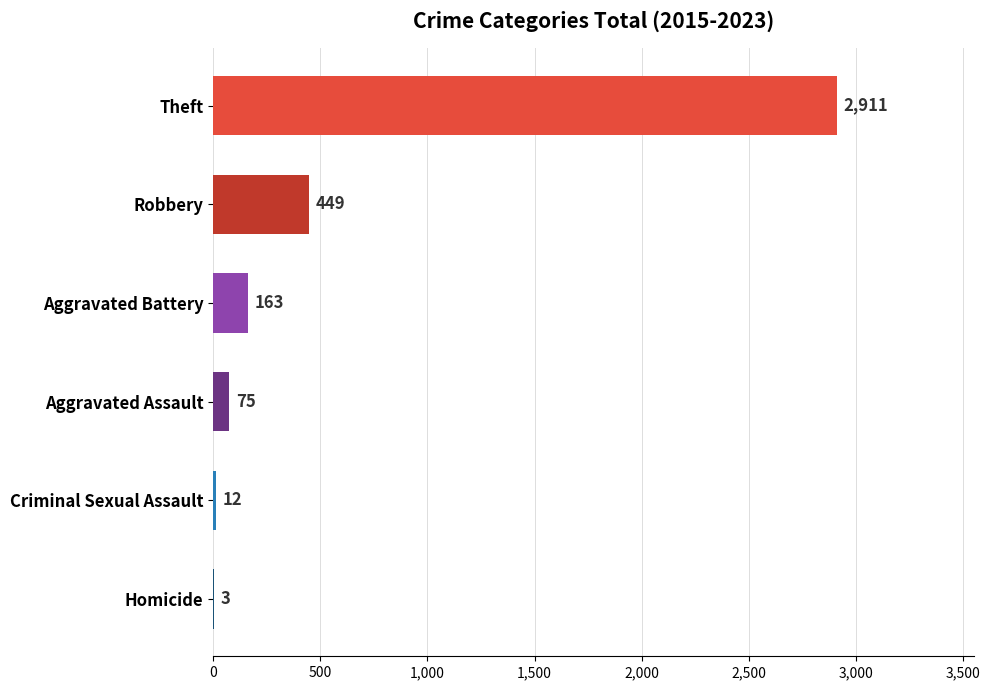

Where is the data nearest to the value 1457?

Robbery